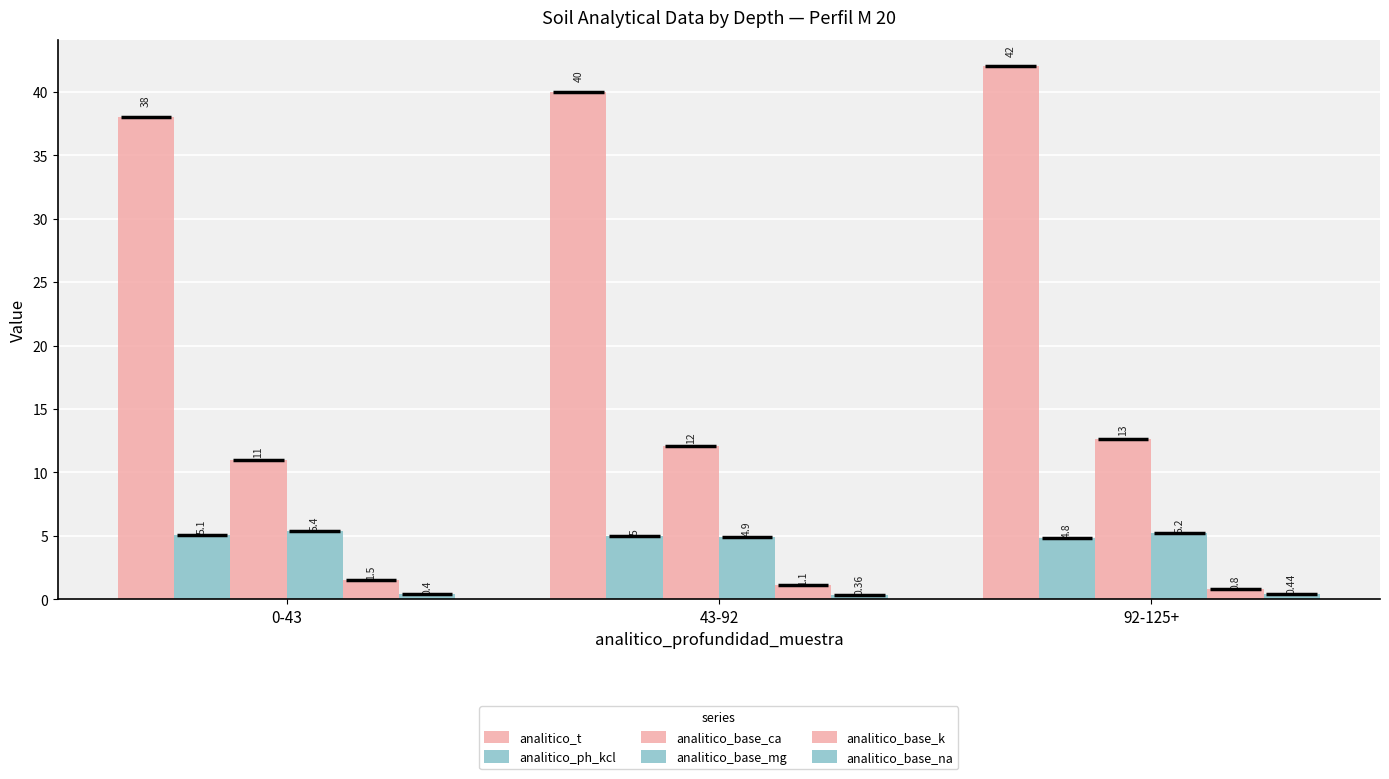

How many data points in analitico_base_mg are less than 5?

1